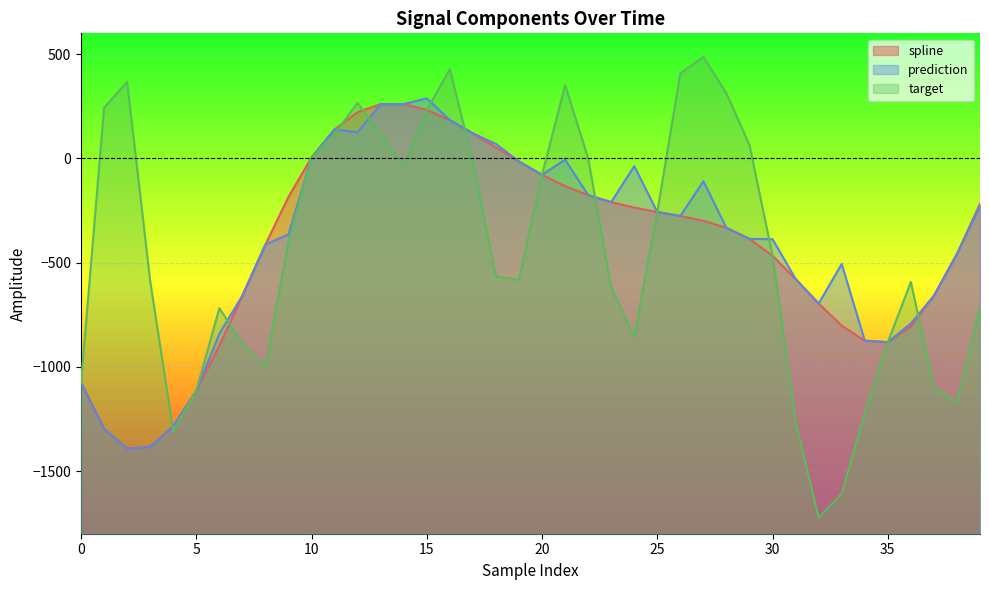

Reading right to left, list all the values displayed in this chart.

spline: -217.6	-457.8	-658.8	-805.7	-881.4	-874.1	-802.3	-696.0	-578.3	-467.1	-386.0	-333.2	-299.2	-275.9	-256.9	-235.7	-209.5	-175.9	-133.0	-78.6	-14.9	52.4	120.0	184.2	232.9	260.7	260.4	222.4	139.2	4.7	-184.3	-413.0	-658.3	-898.5	-1114.8	-1284.5	-1383.7	-1392.1	-1296.4	-1075.5
prediction: -228.4	-457.8	-658.8	-791.4	-881.4	-874.1	-506.0	-696.0	-578.3	-387.2	-386.0	-333.2	-109.2	-275.9	-256.9	-37.1	-209.5	-175.9	-5.6	-78.6	-14.9	69.6	120.0	184.2	287.9	260.7	260.4	125.4	139.2	4.7	-364.3	-413.0	-658.3	-840.7	-1114.8	-1284.5	-1383.7	-1392.1	-1296.4	-1075.5
target: -711.8	-1170.7	-1098.8	-592.6	-881.4	-1221.7	-1607.2	-1722.8	-1263.4	-467.1	64.1	312.0	486.5	408.5	-256.9	-853.8	-620.1	1.0	352.2	-78.6	-581.5	-567.7	-18.1	428.4	232.9	-35.8	116.3	266.3	117.5	4.7	-398.3	-998.5	-886.1	-718.3	-1114.8	-1306.5	-588.1	367.2	243.6	-1075.5